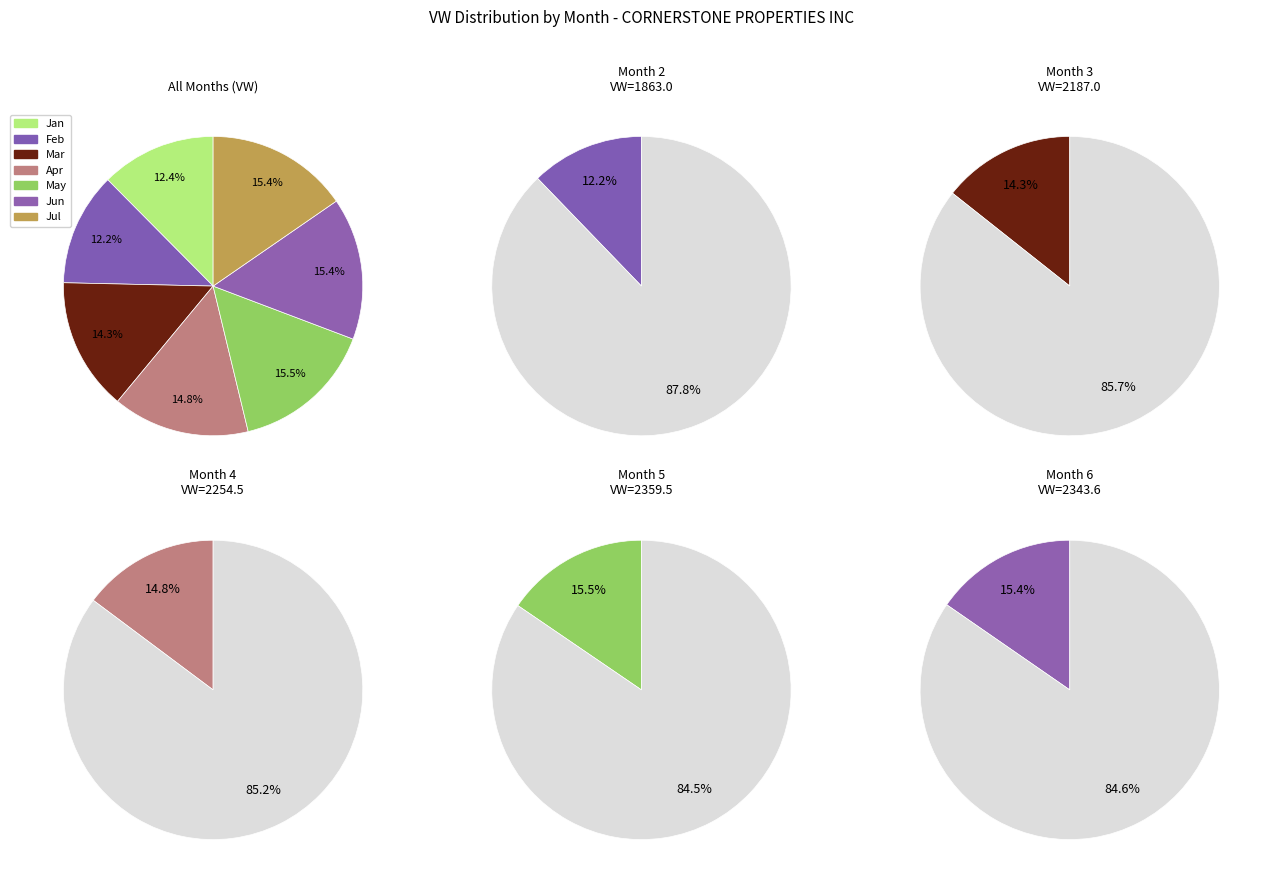

How many segments does this pie chart have?

7